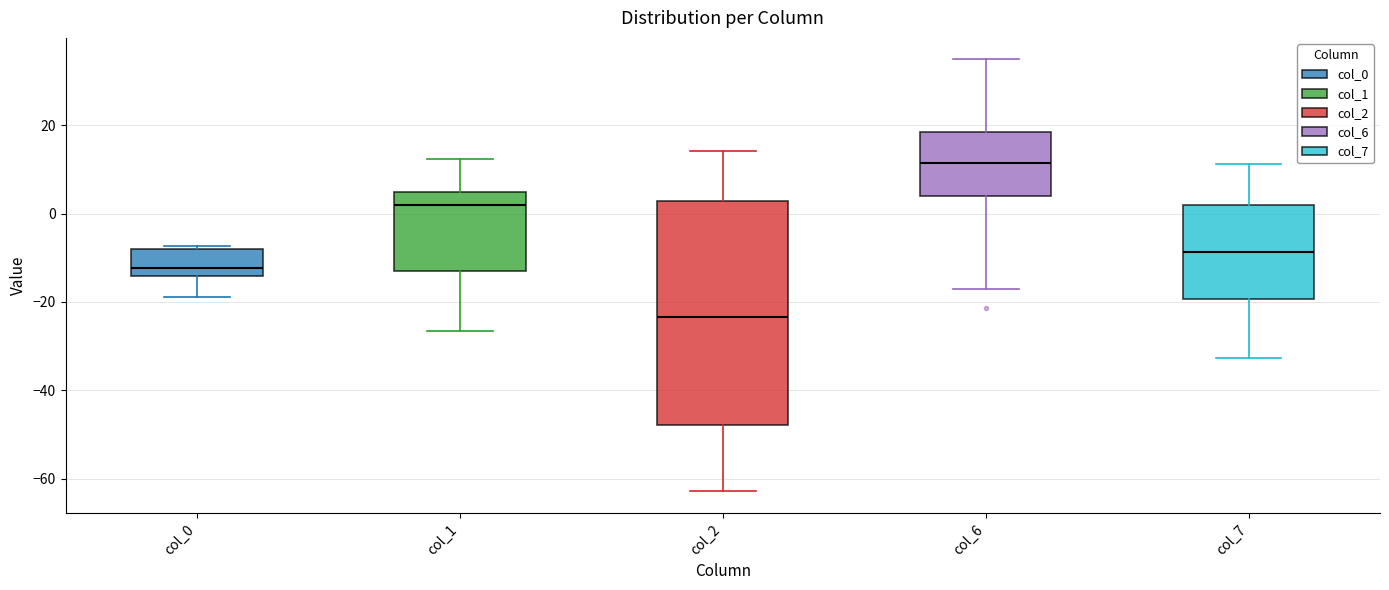

Where is the lower edge of the box for col_6 on the y-axis? The values are not printed on the chart, so give them approximately, as read against the axis.

4